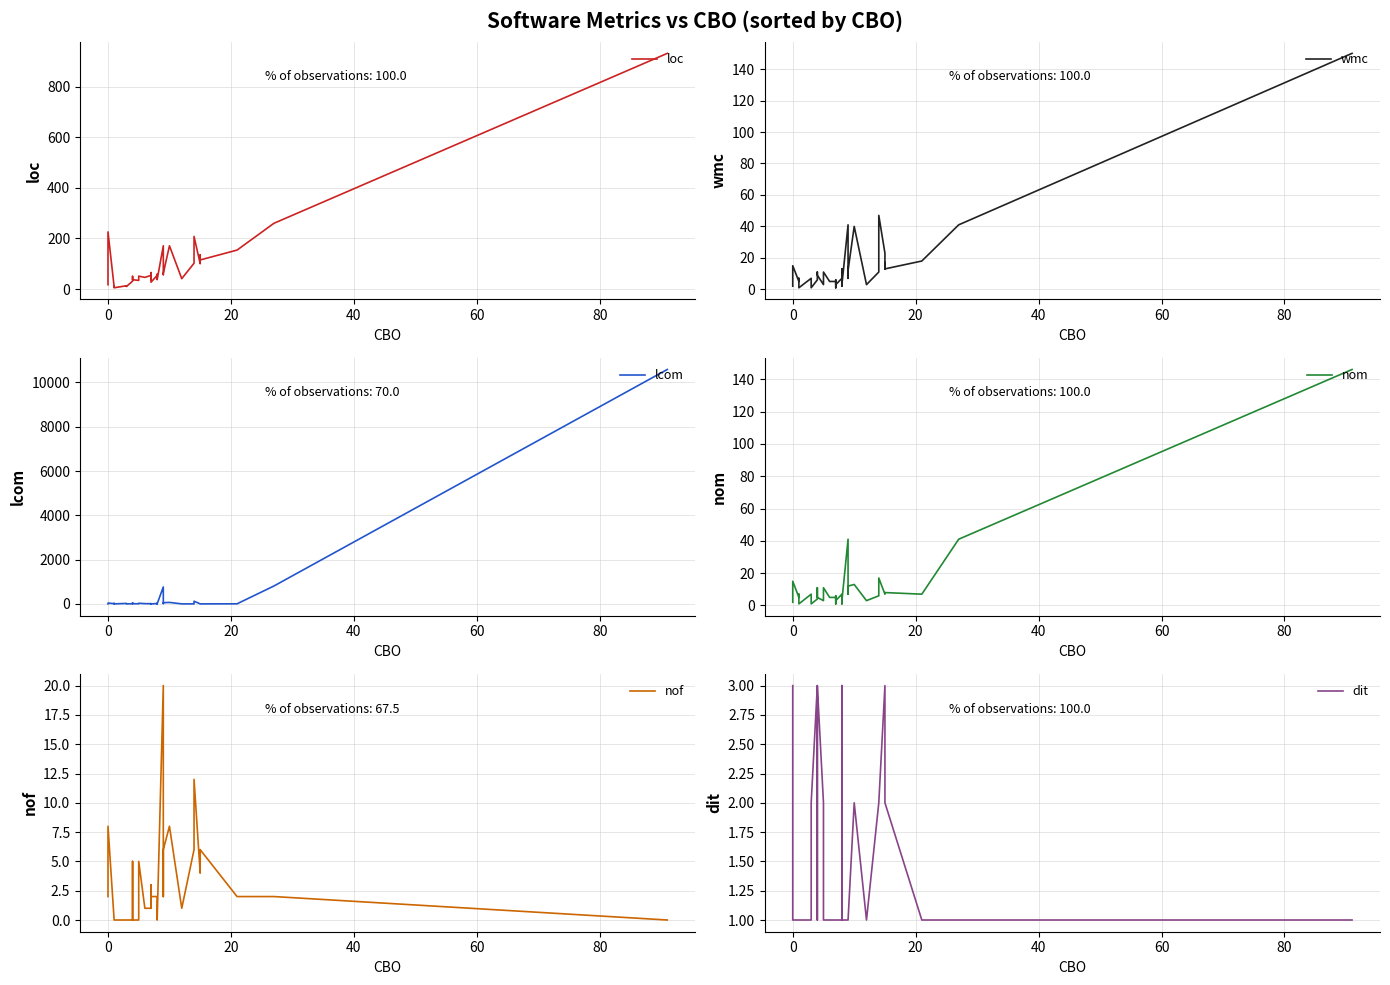

Is it true that lcom equals 18 at 11?

False